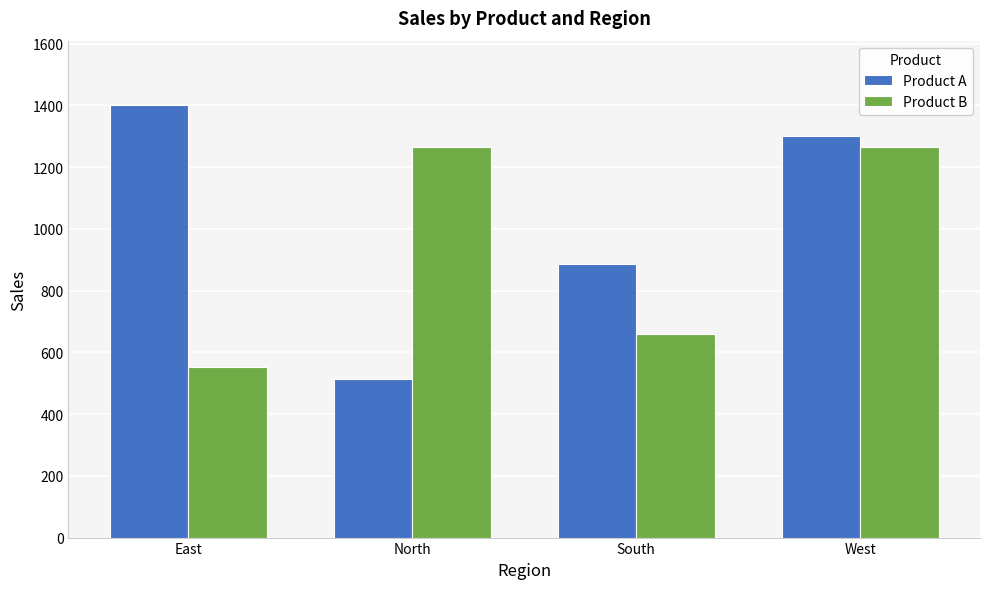

At which category does the chart reach its peak across all series?

East